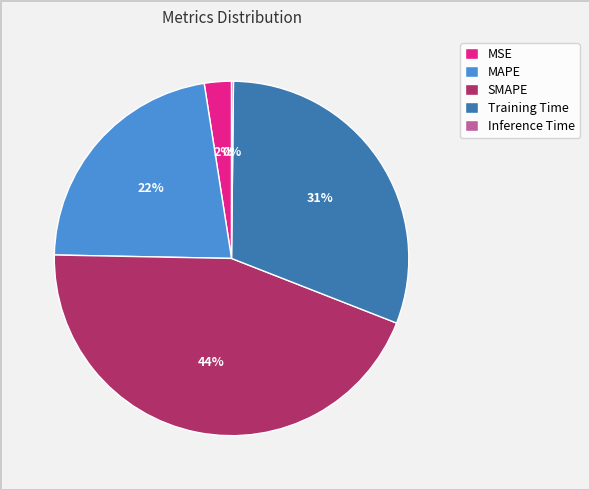

To the nearest percent, what is the average slice percentage?

20%